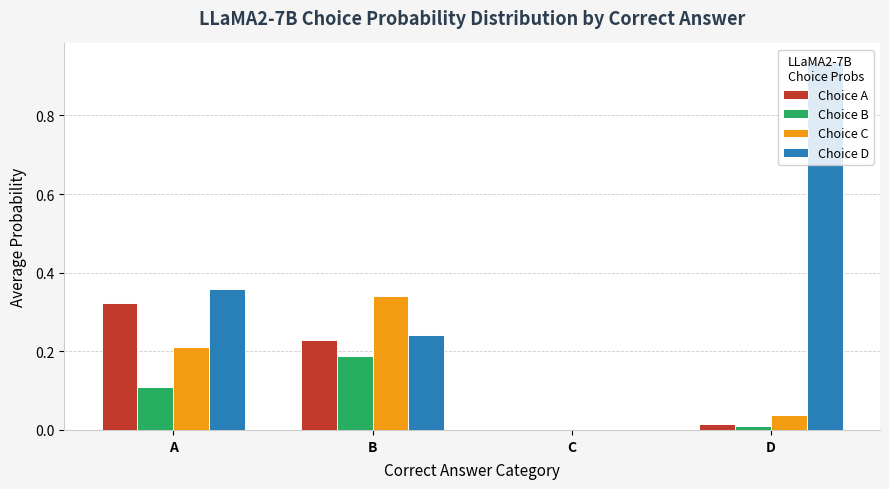

Which category has the highest value across all series?

D